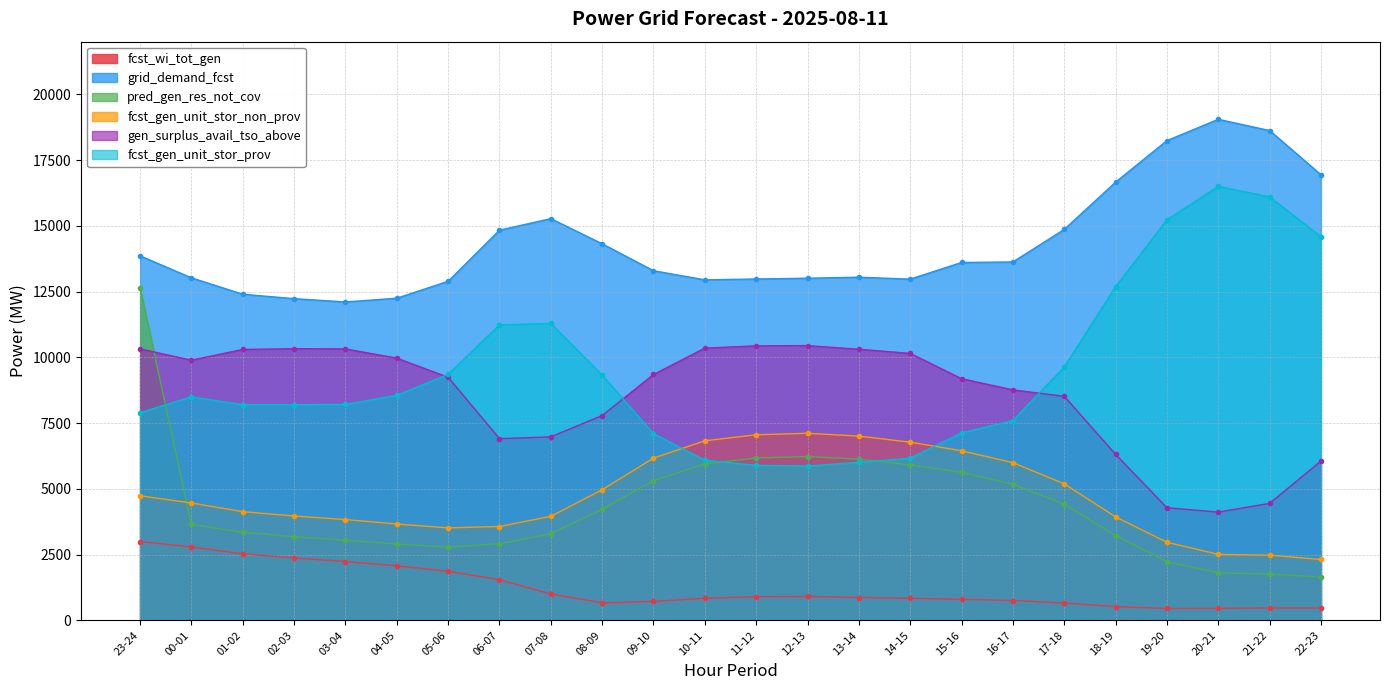

What is the average value of the fcst_wi_tot_gen series?

1238